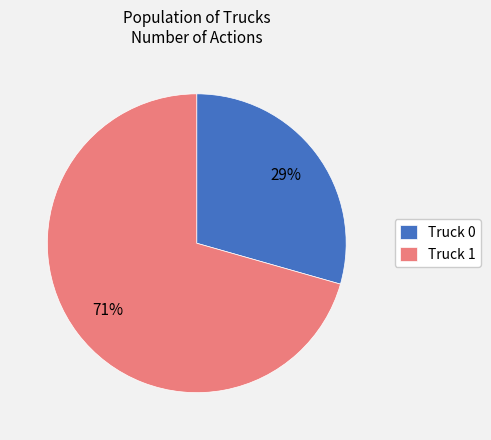

Count the number of slices in the pie.

2